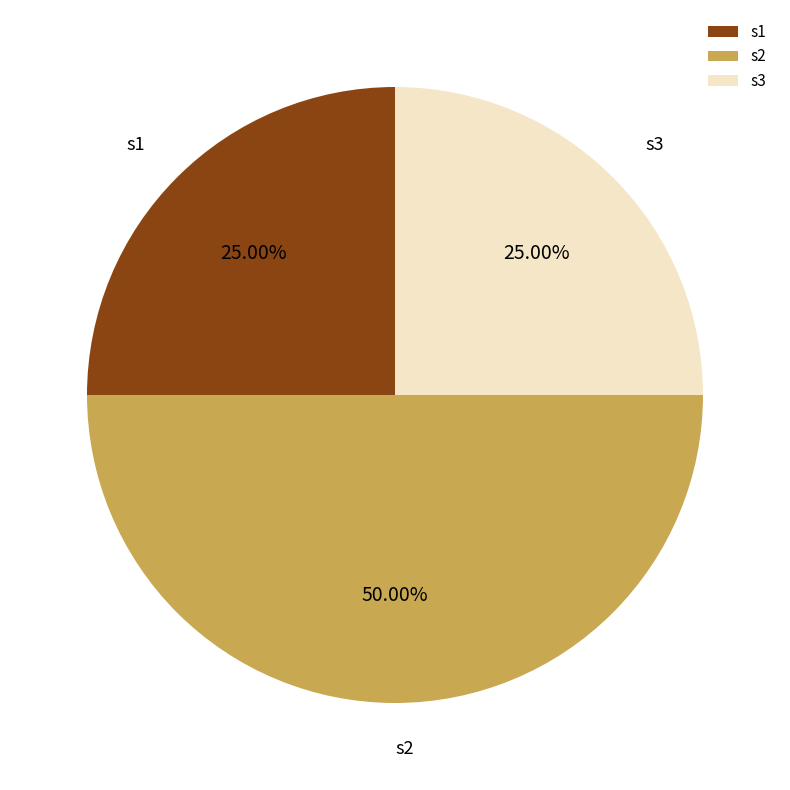

How many slices are in this pie chart?

3